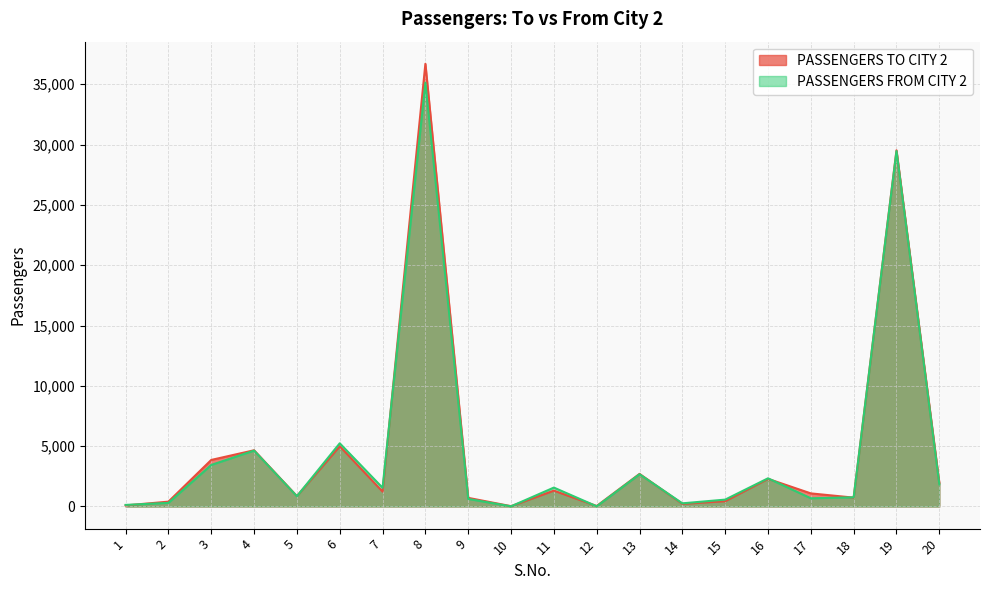

Where do PASSENGERS TO CITY 2 and PASSENGERS FROM CITY 2 first cross each other?

1 and 2